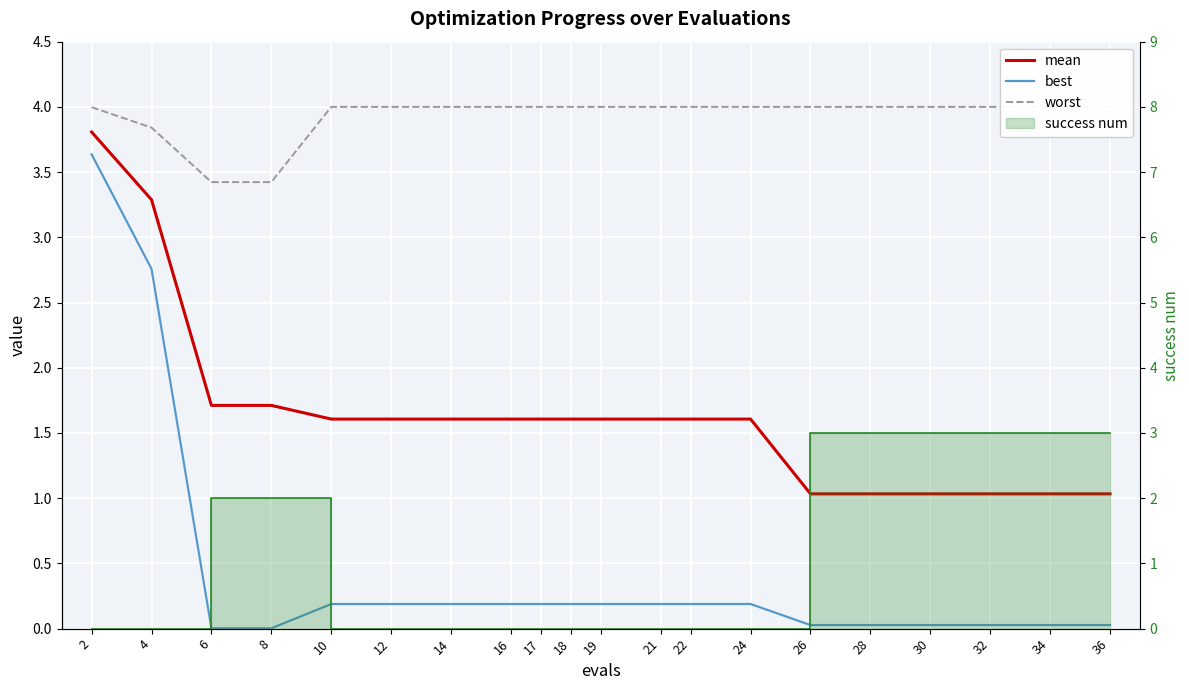

Rank the categories by best value from lowest to highest.

6, 8, 26, 28, 30, 32, 34, 36, 10, 12, 14, 16, 17, 18, 19, 21, 22, 24, 4, 2